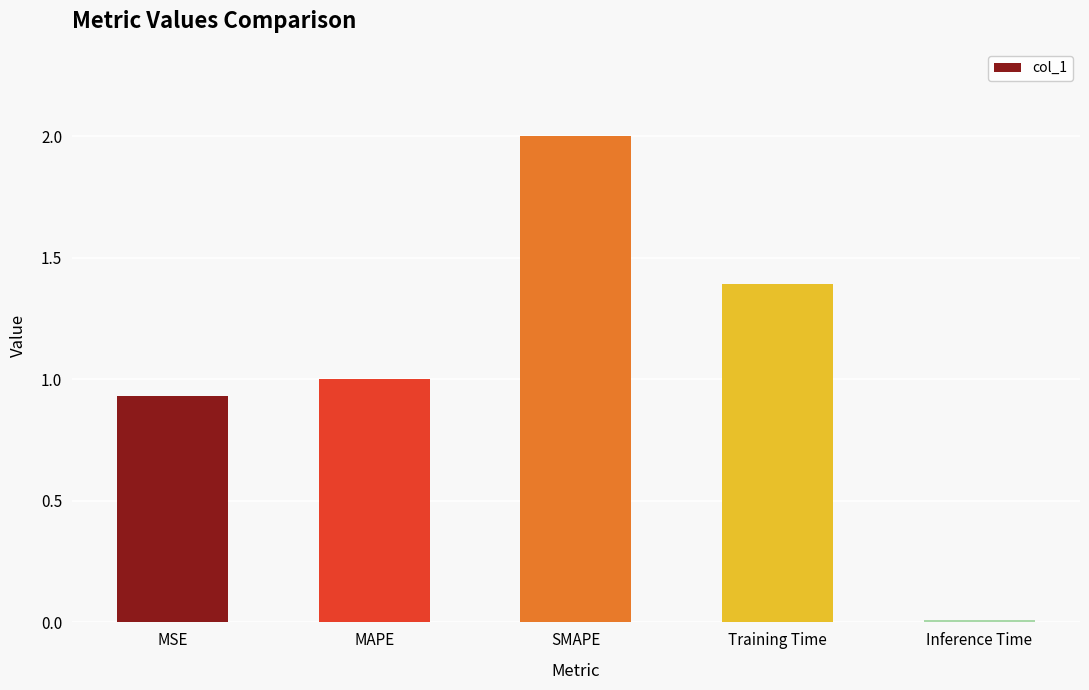

What is the change in value from MAPE to Inference Time?

-1.0